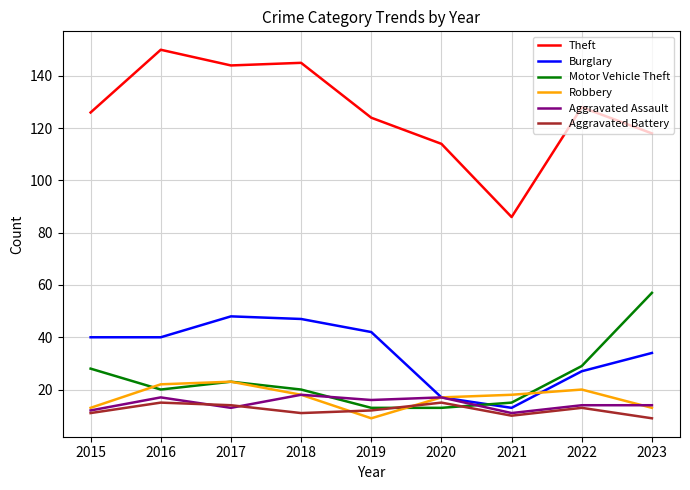

Read the Aggravated Battery value at 2023.

9